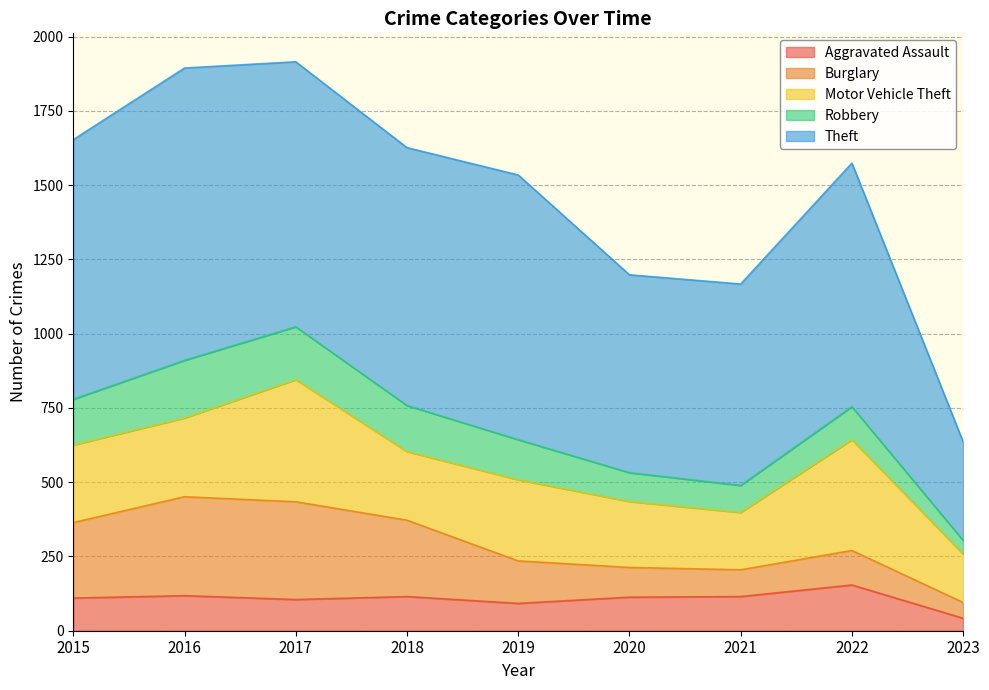

What is the highest value of the Motor Vehicle Theft series?

411